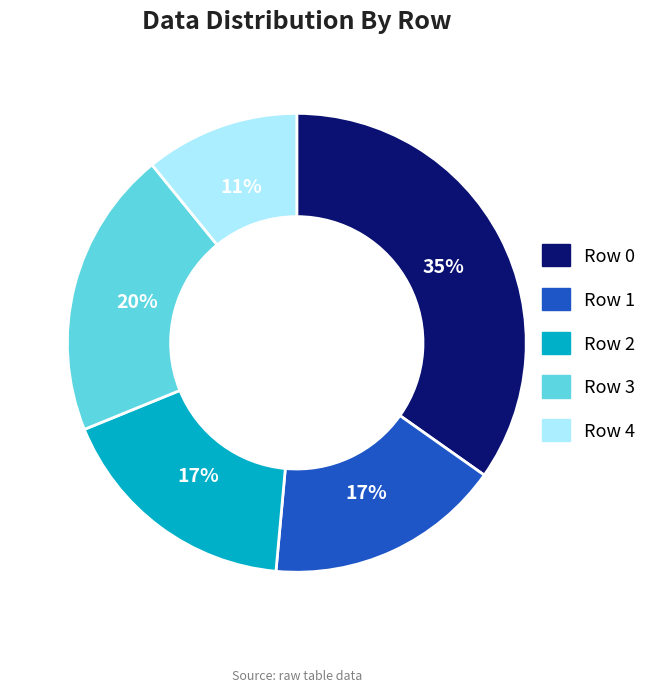

Is there any slice that represents more than half of the pie?

No